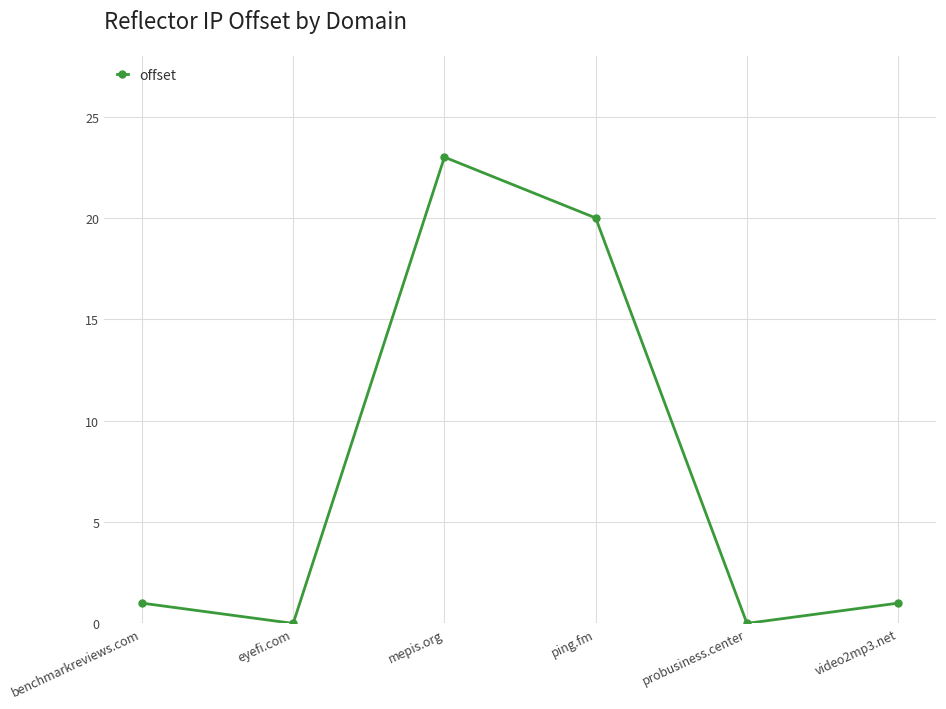

What value does the data have at mepis.org?

23